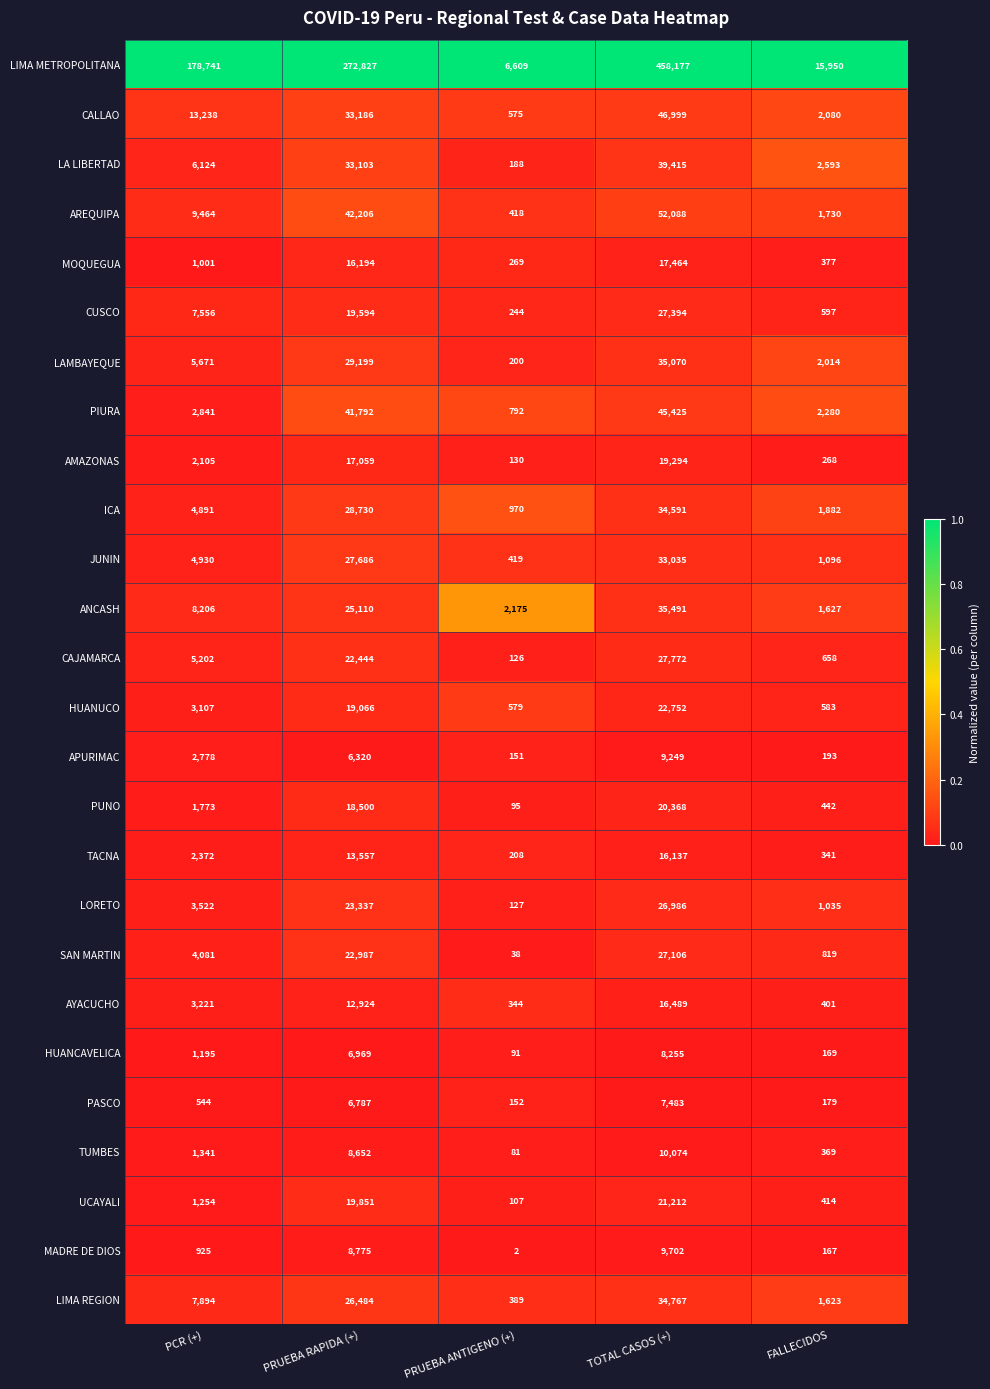

True or false: MADRE DE DIOS has a value of 925 at PCR (+).

True